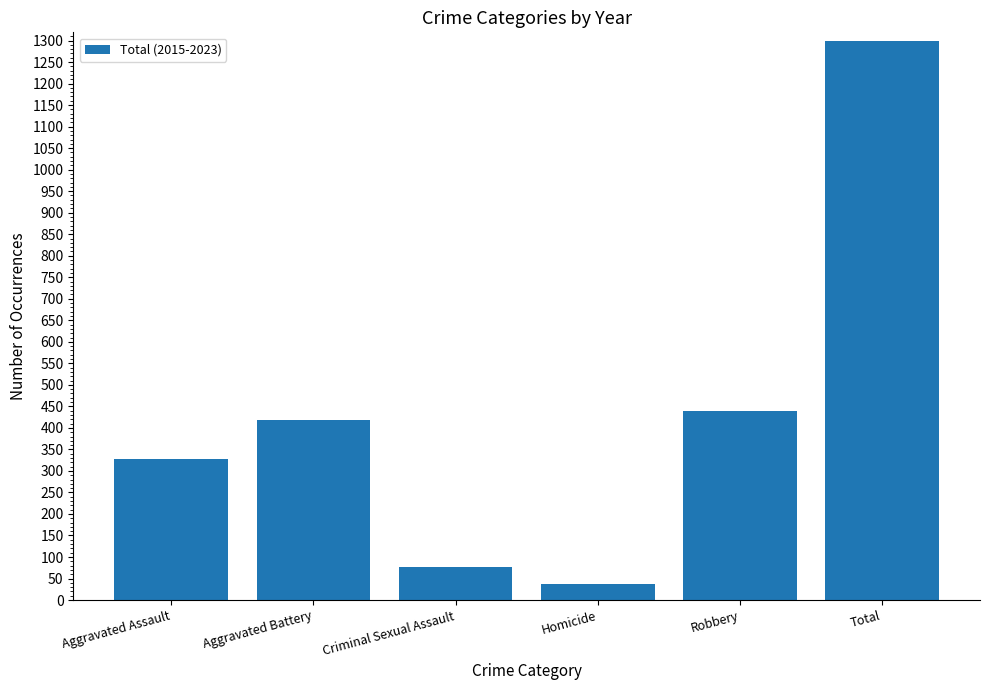

List the labels in order of value, largest first.

Total, Robbery, Aggravated Battery, Aggravated Assault, Criminal Sexual Assault, Homicide